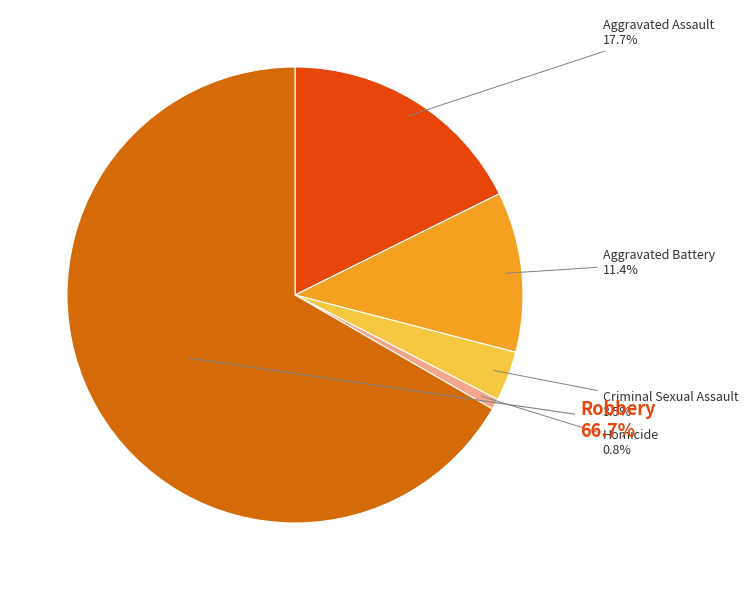

Does any single category account for the majority?

Yes